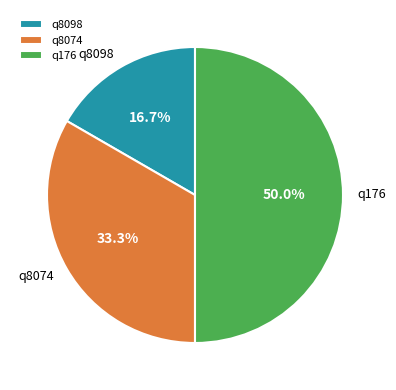

Does q8074 account for over 50% of the chart?

No